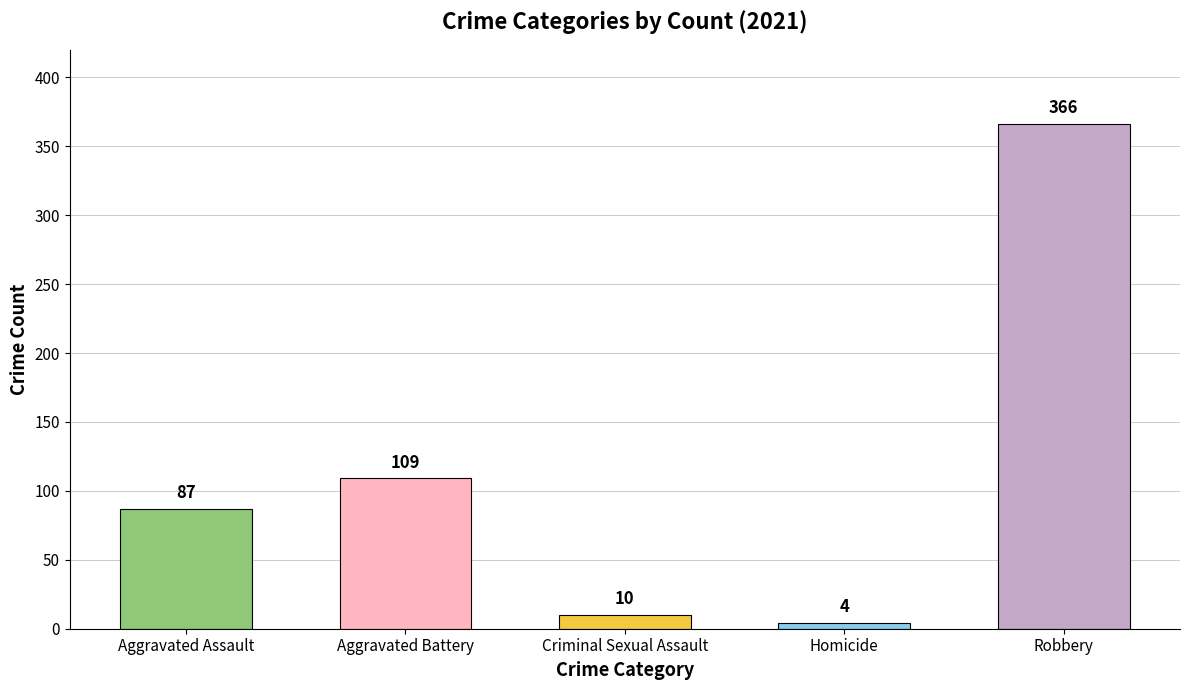

Reading left to right, transcribe all the data shown in this chart.

87	109	10	4	366